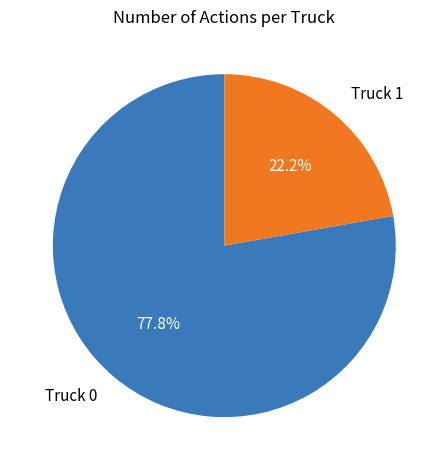

To the nearest percent, what percentage of the pie is Truck 1?

22%